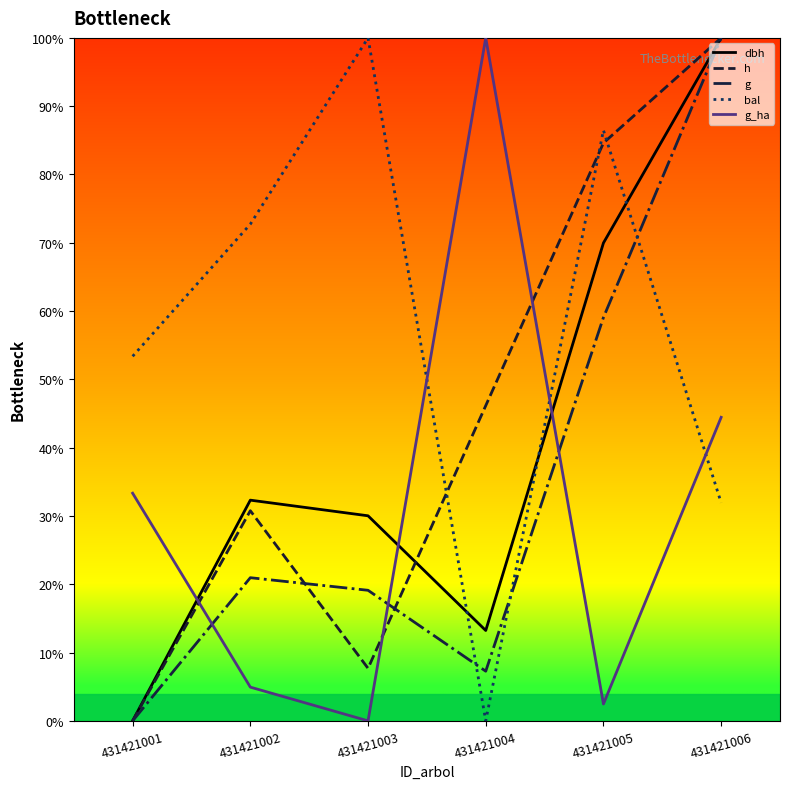

True or false: h and dbh intersect in this chart.

True